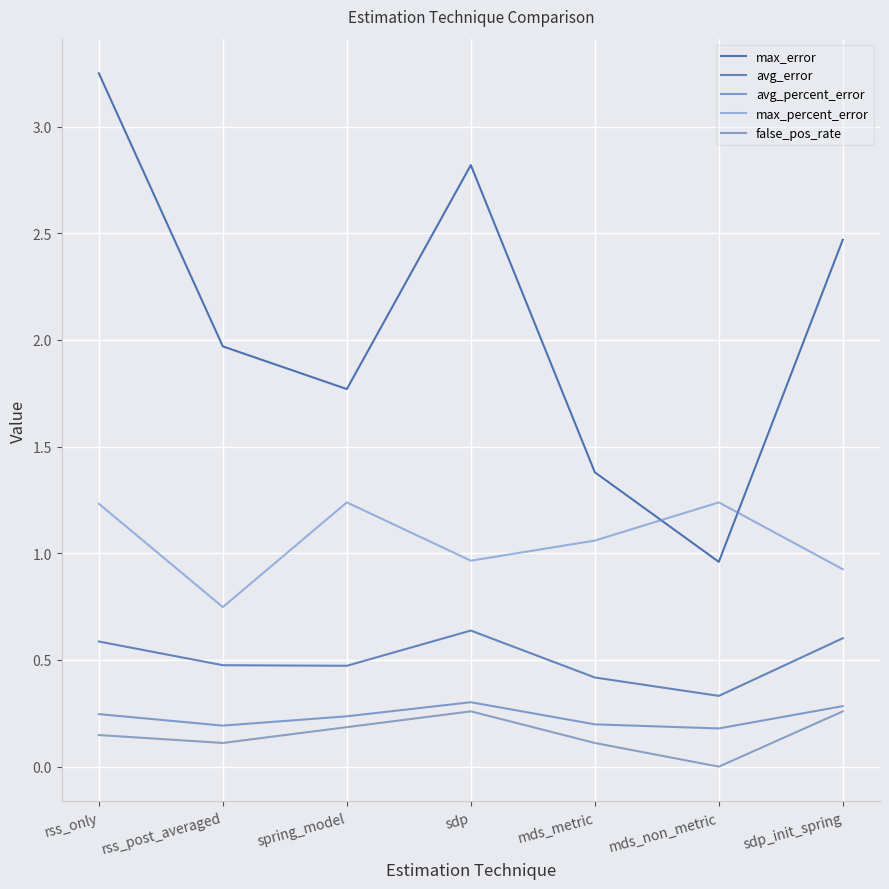

What is the difference between the maximum and second lowest values in the max_percent_error series?

0.3